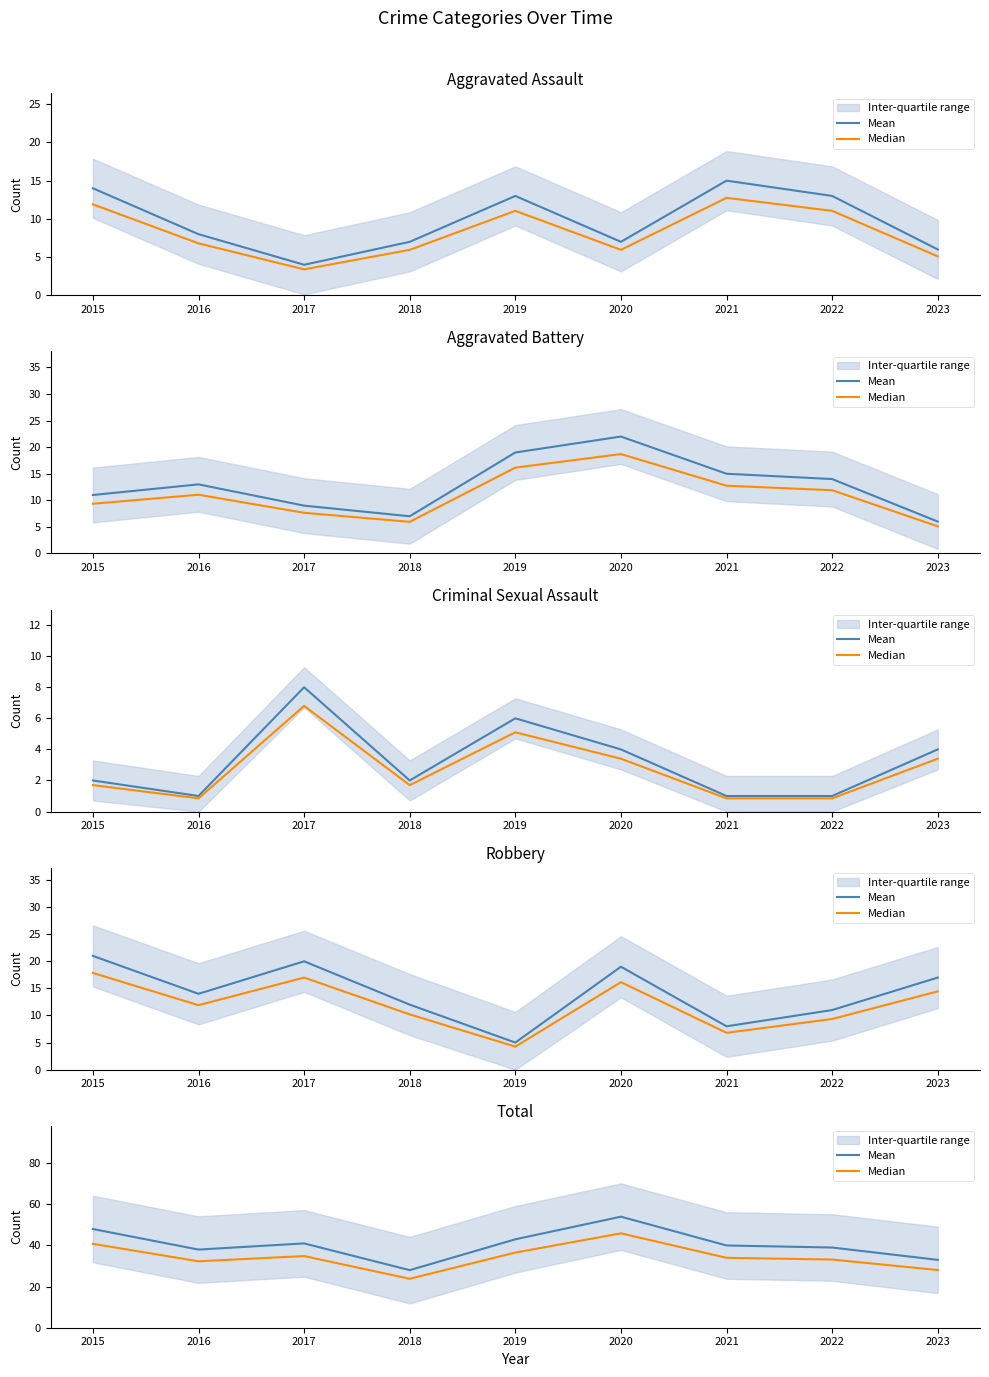

List the series in order of their peak value, lowest first.

Median, Mean